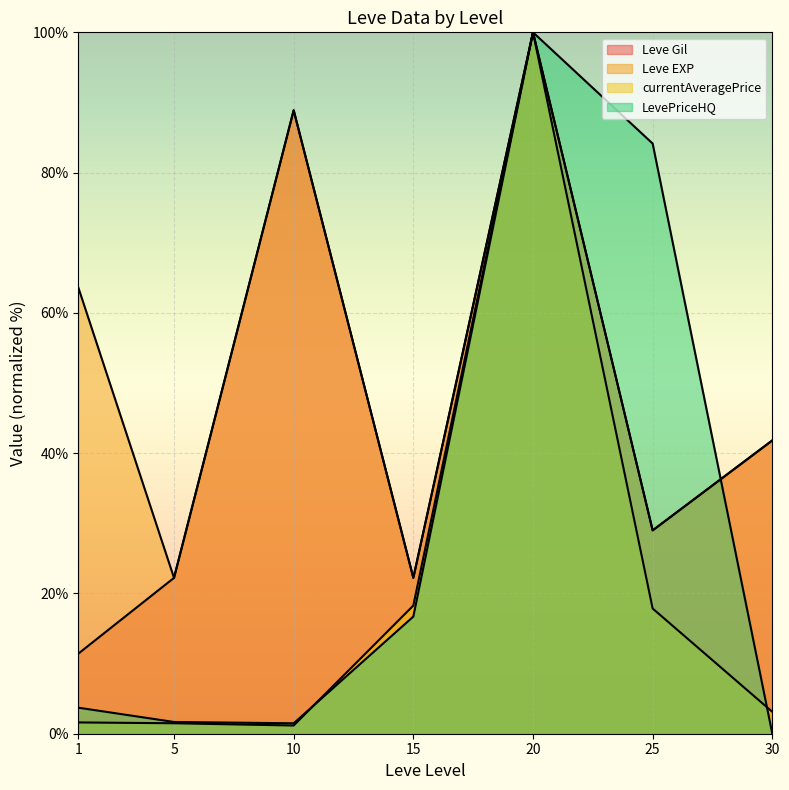

How many data points in Leve Gil are above 28?

4